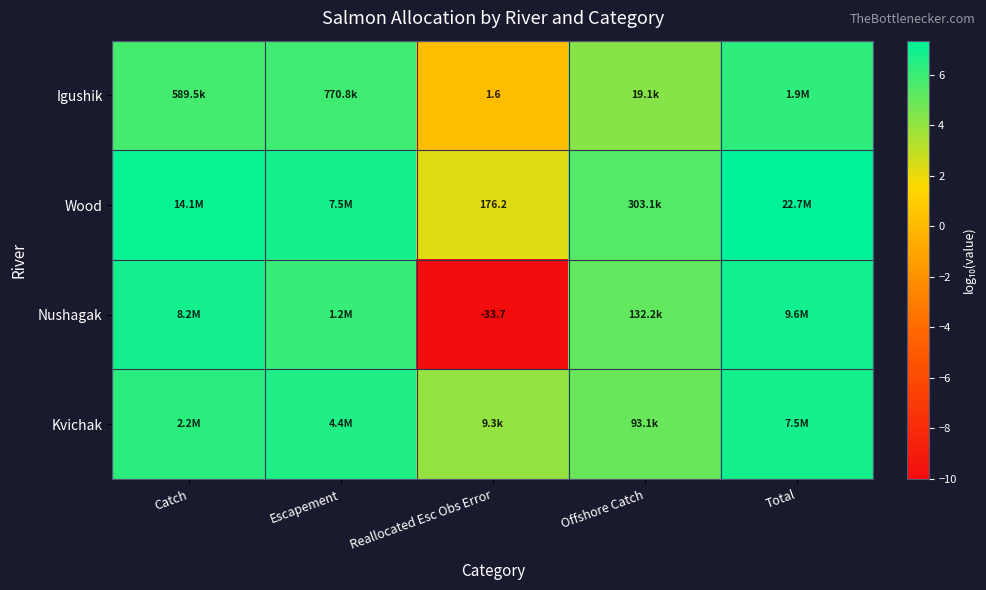

Which category has the highest value in the Kvichak series?

Total